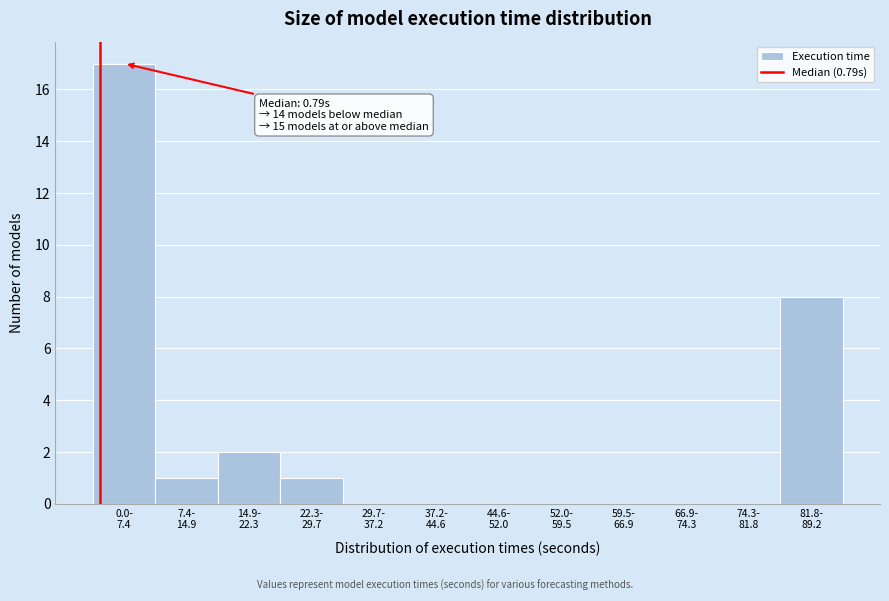

What is the maximum value shown in the chart?

17